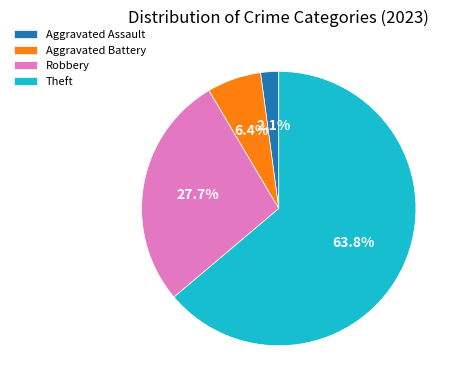

Which category has the smallest portion of the pie?

Aggravated Assault